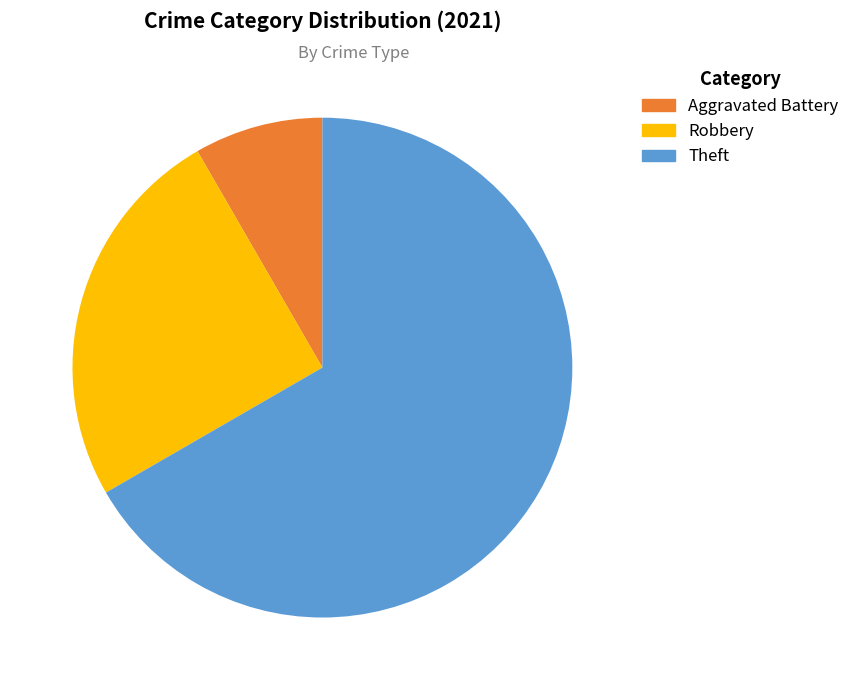

Is there any slice that represents more than half of the pie?

Yes